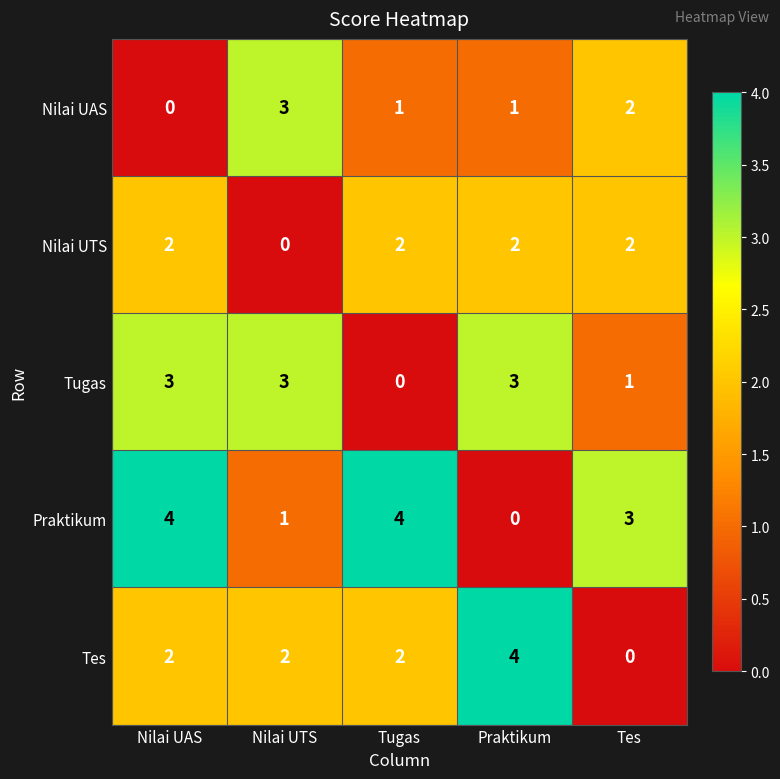

At which category is the sum across all series the highest?

Nilai UAS